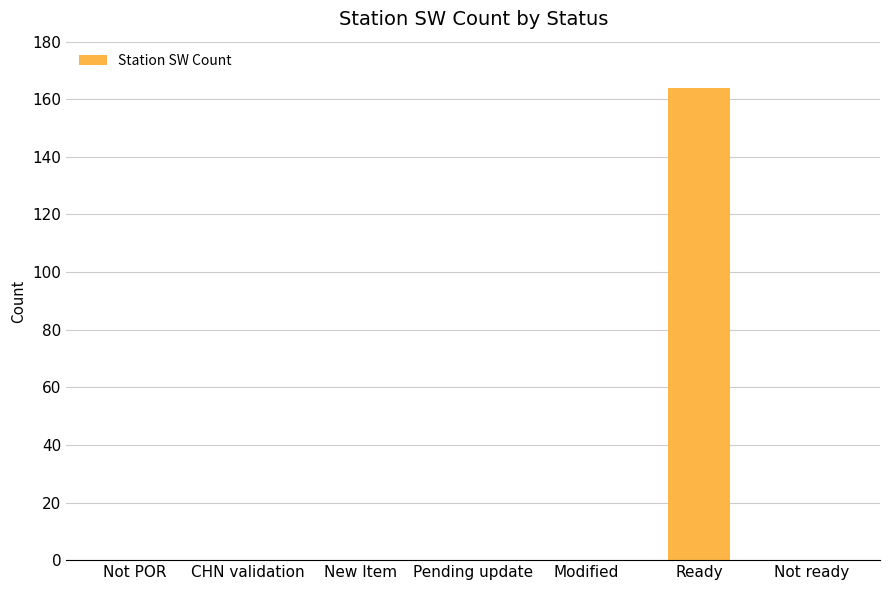

Is it true that the value at Pending update is 59?

False